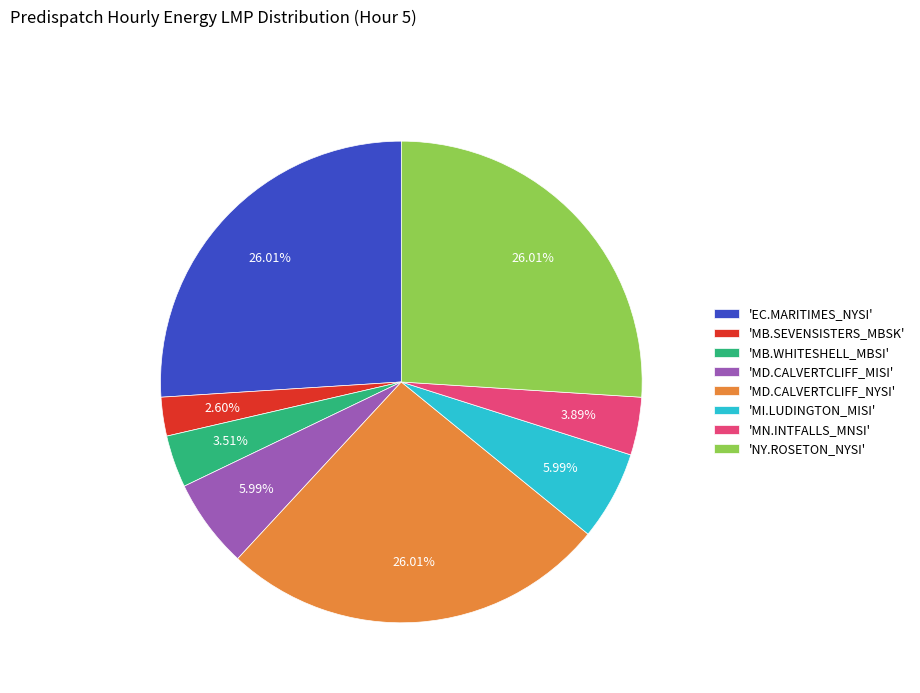

Between 'MB.WHITESHELL_MBSI' and 'MB.SEVENSISTERS_MBSK', which is larger?

'MB.WHITESHELL_MBSI'